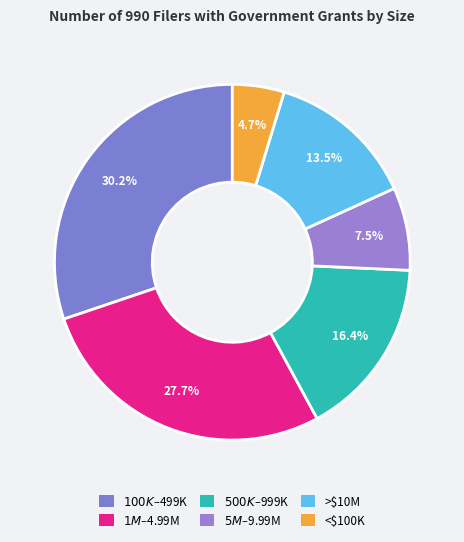

How many segments does this pie chart have?

6